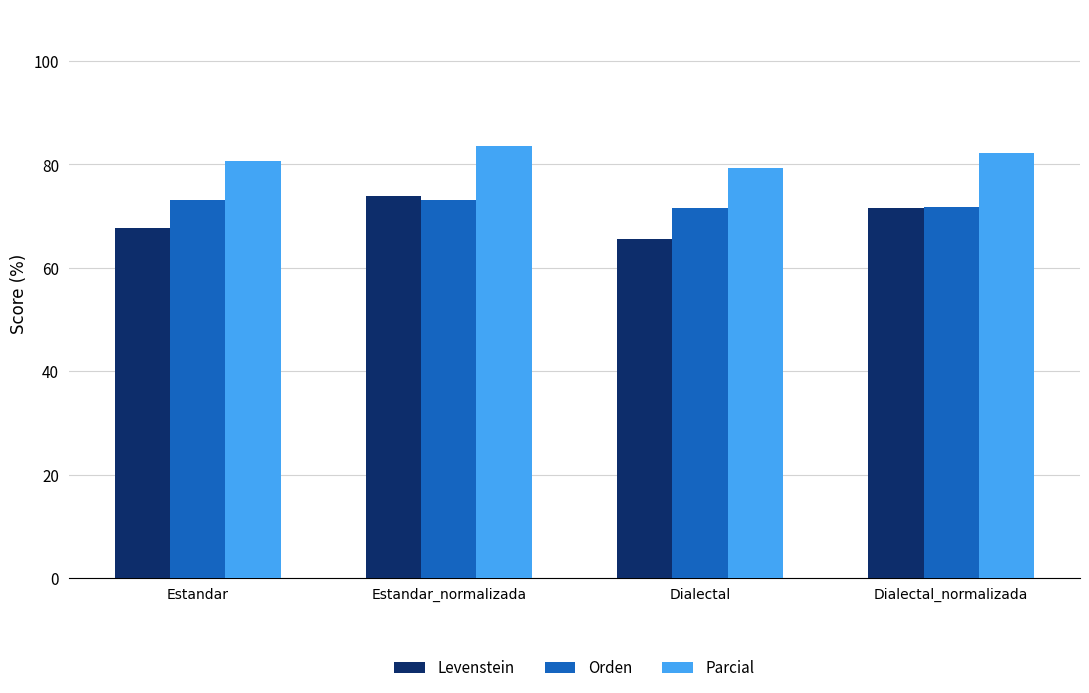

At which category is the sum across all series the highest?

Estandar_normalizada